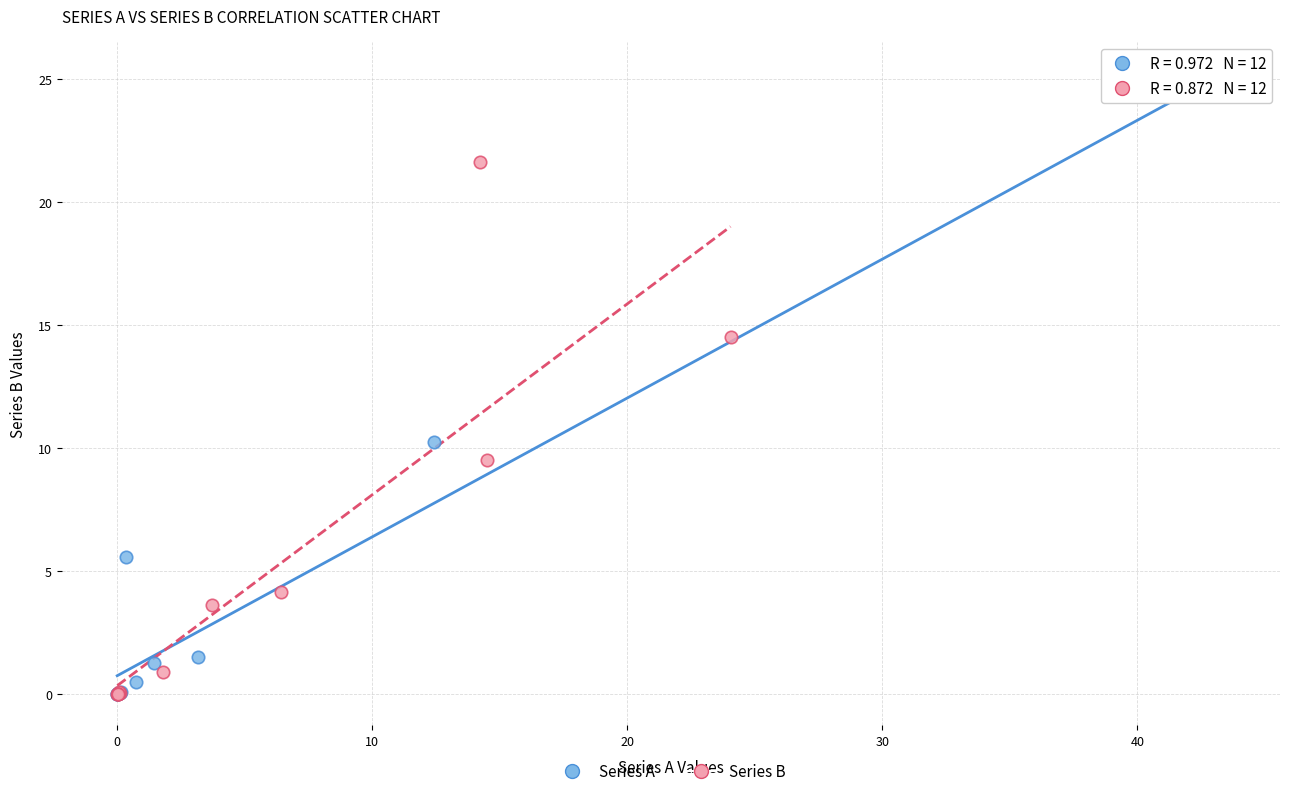

Which series reaches the maximum Y coordinate?

Series A